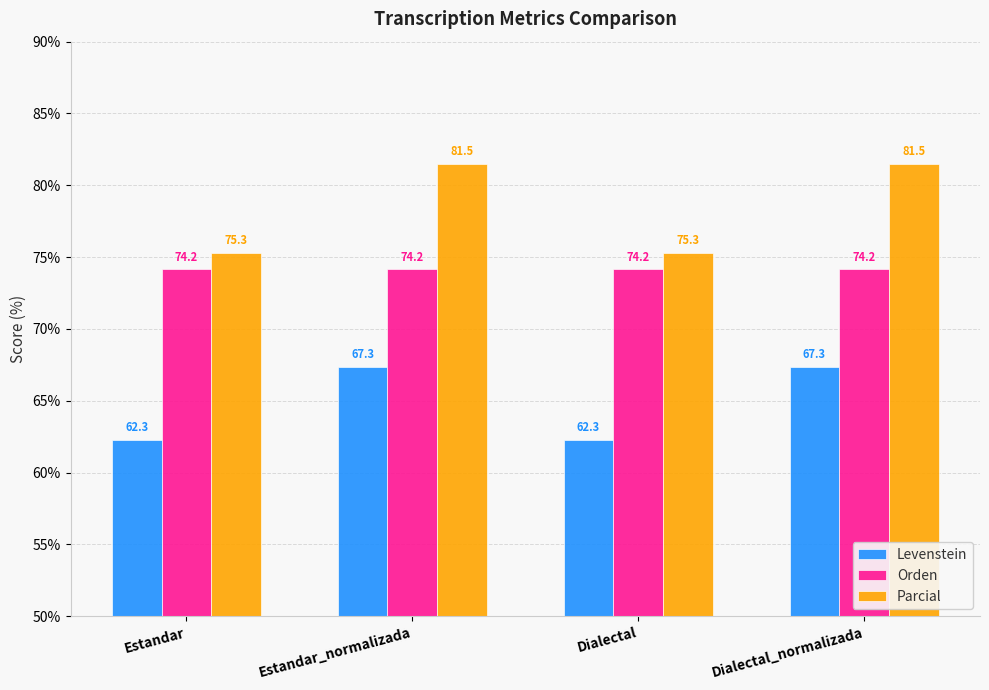

Which series has the largest total across all categories?

Parcial